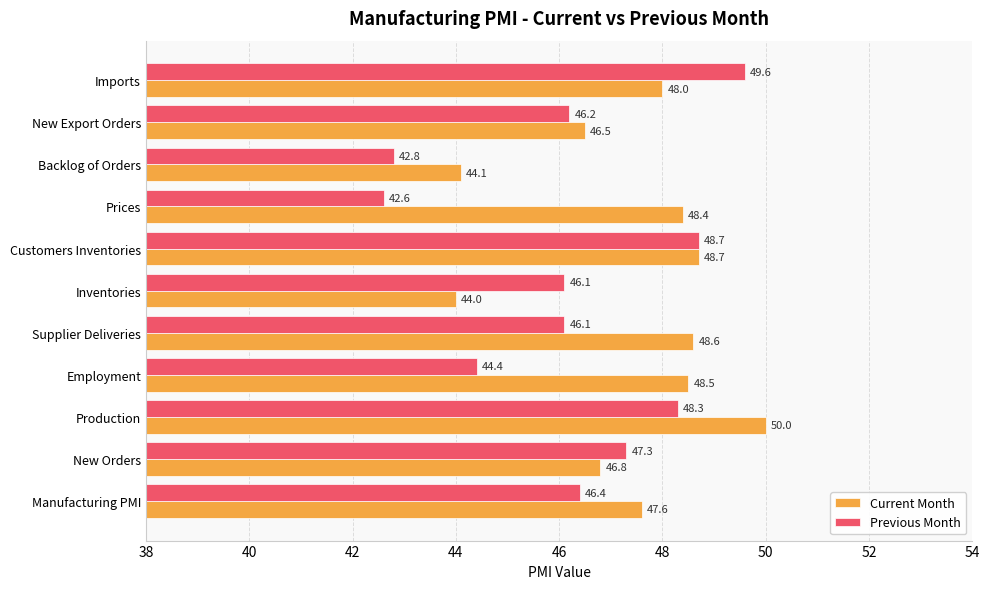

Between Supplier Deliveries and Imports, which series saw the biggest shift?

Previous Month